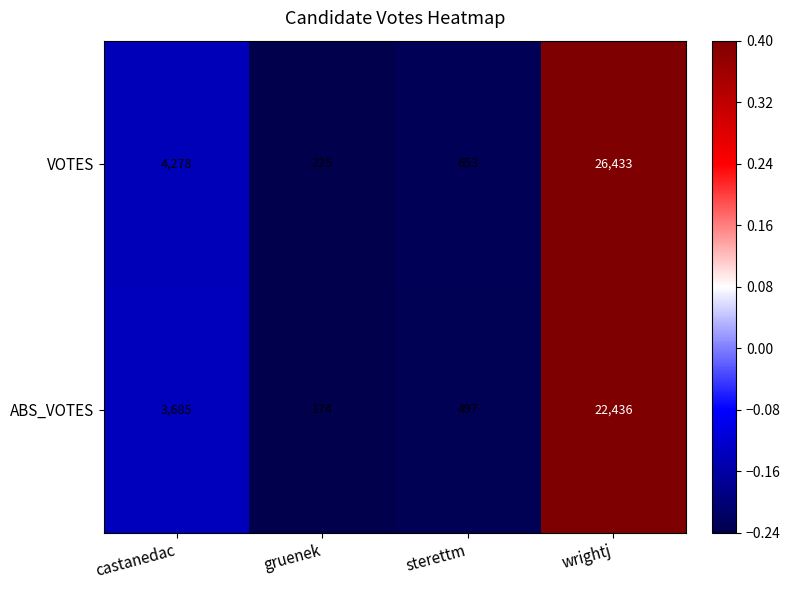

List the series in order of their overall mean, highest first.

VOTES, ABS_VOTES